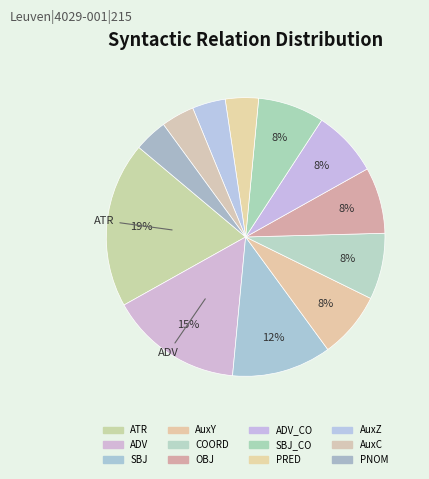

Count the number of slices in the pie.

12